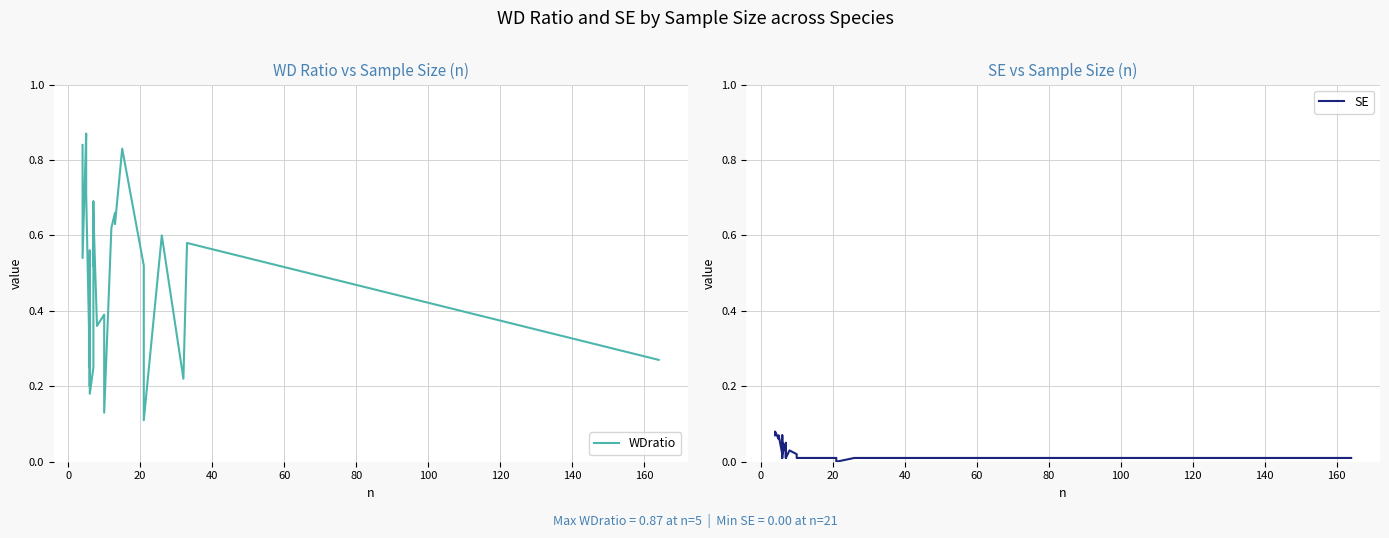

What is the average value of the WDratio series?

0.5